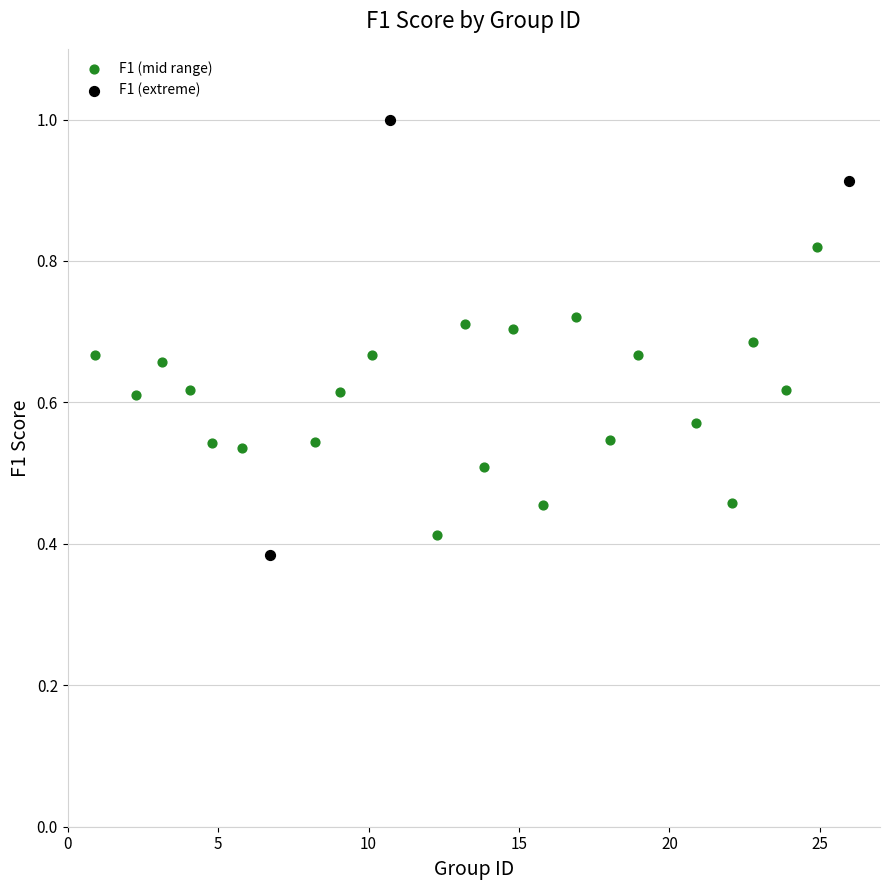

Which series has the largest Y range (max minus min)?

F1 (extreme)